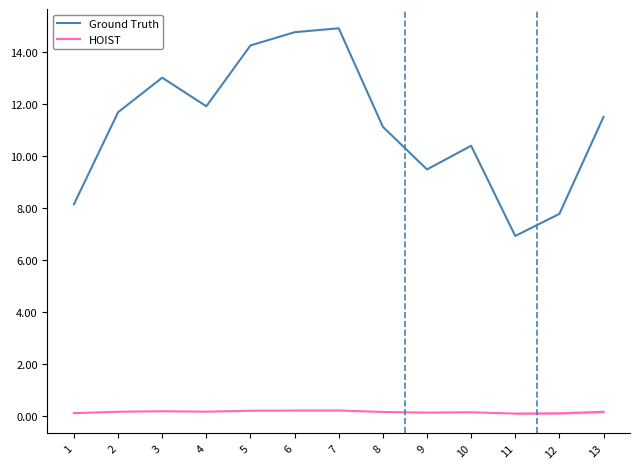

Is the value of Ground Truth at 13 greater than the value of HOIST at 4?

Yes